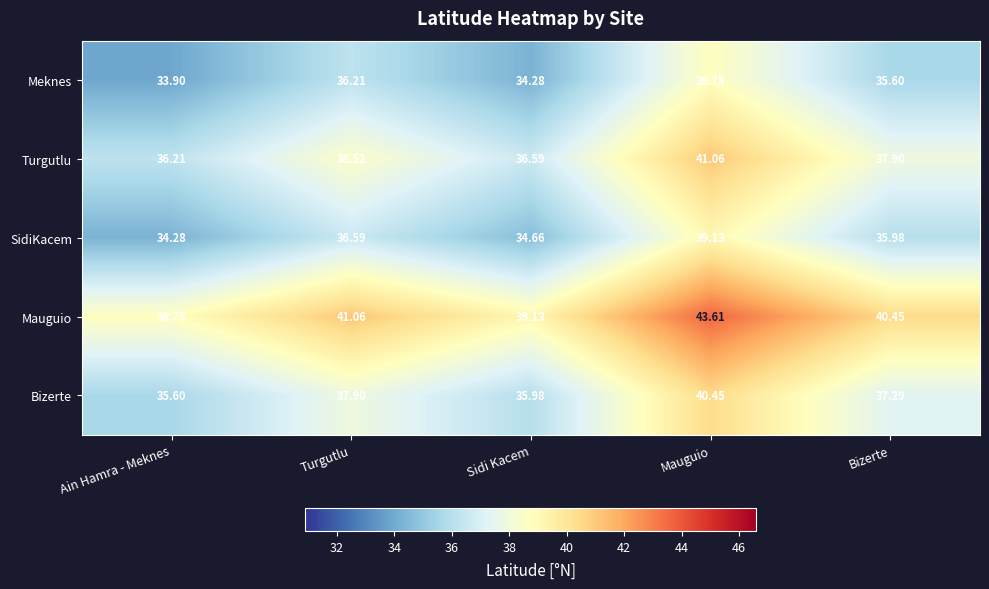

Which series has the largest total across all categories?

Mauguio